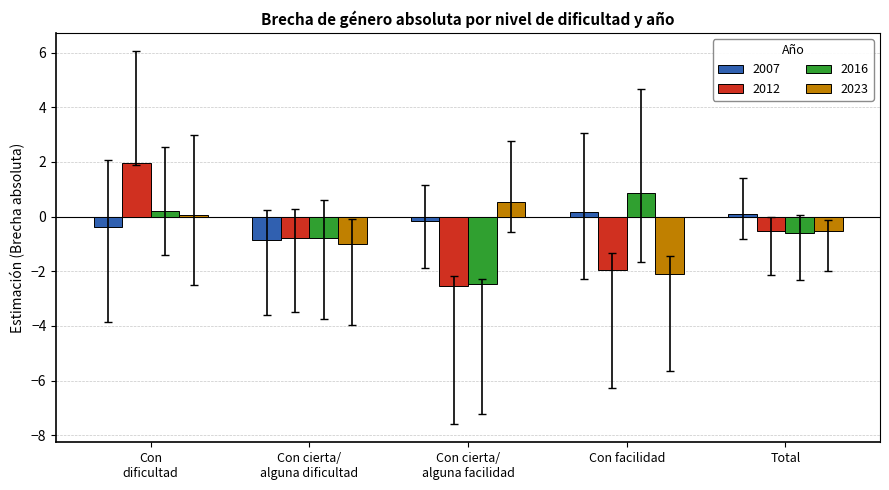

How many bars are there in total?

20